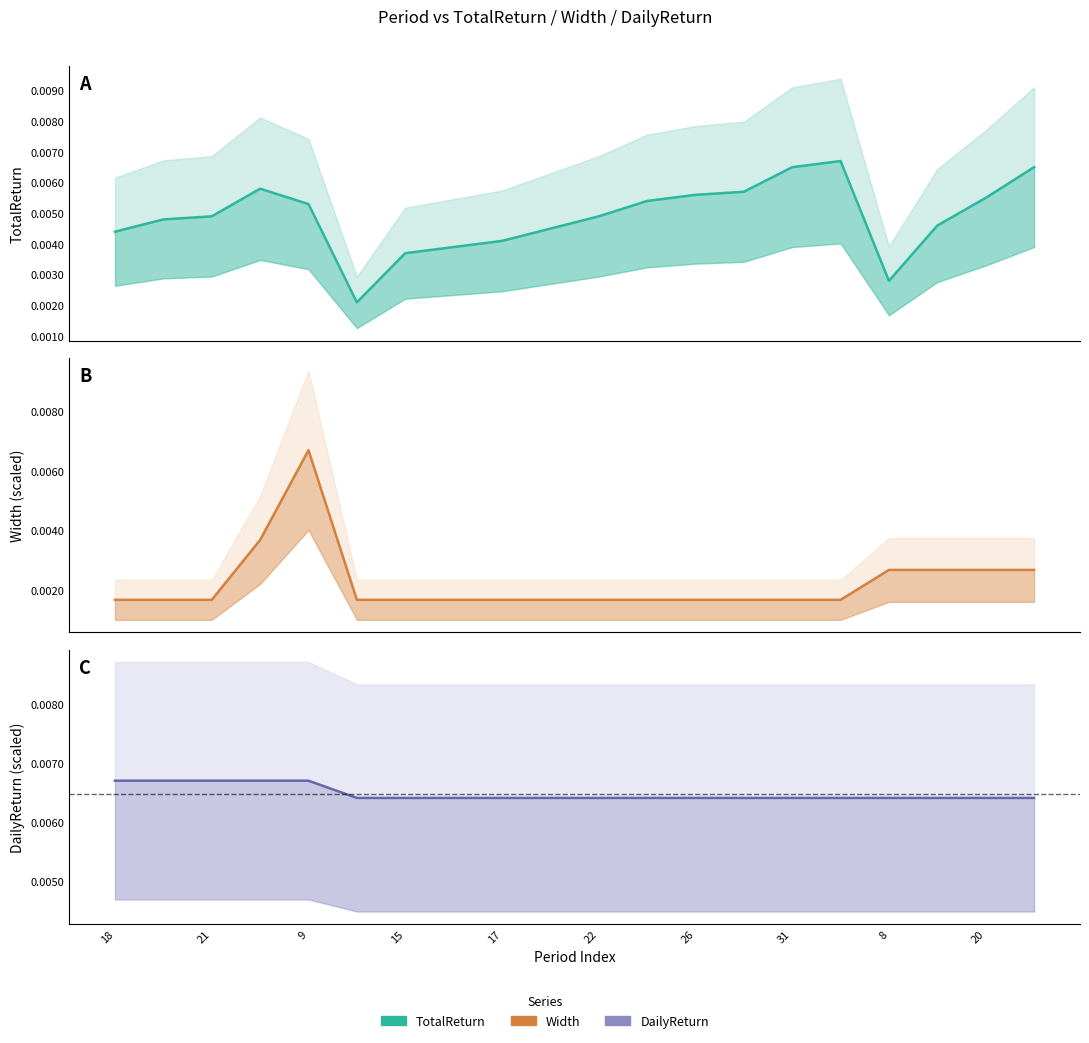

At how many categories does at least one series exceed 0?

20